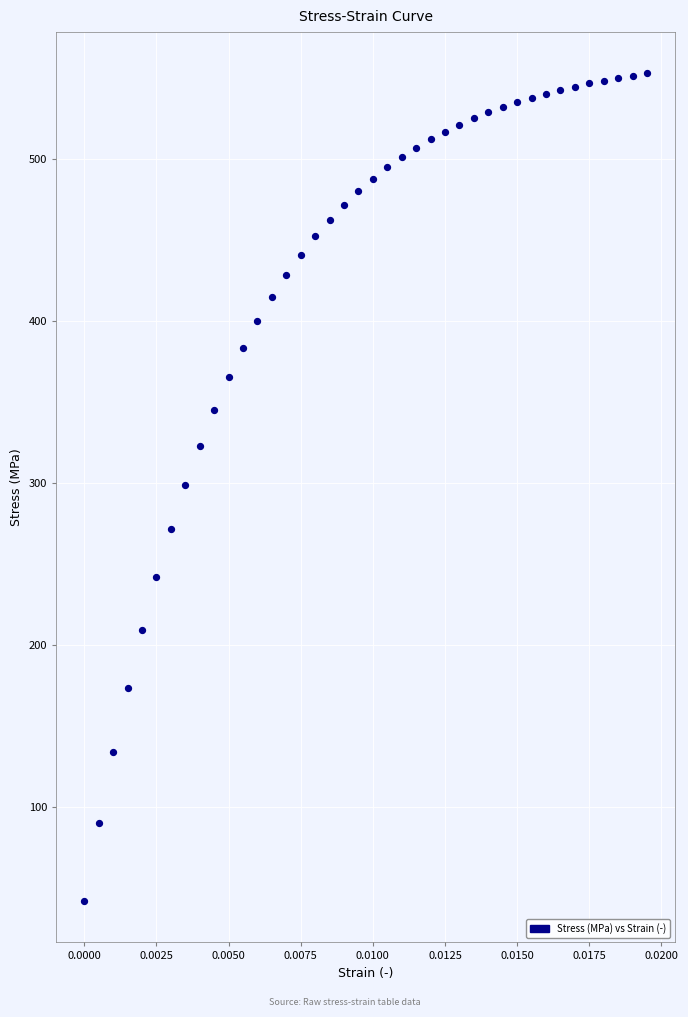

What is the range of Y values (max minus min)?

510.8